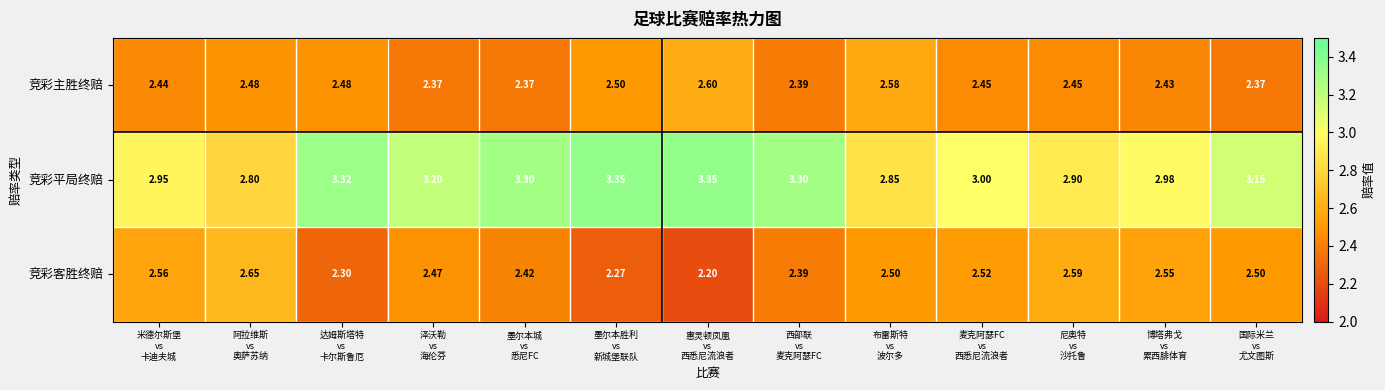

Between 惠灵顿凤凰
vs
西悉尼流浪者 and 布雷斯特
vs
波尔多, which series saw the biggest shift?

竞彩平局终赔